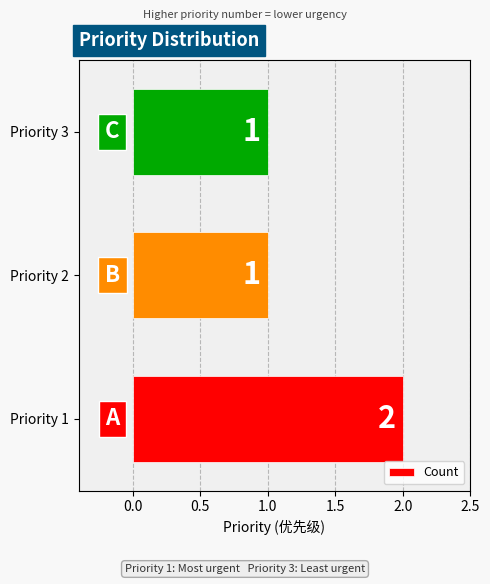

What is the sum of all values?

4